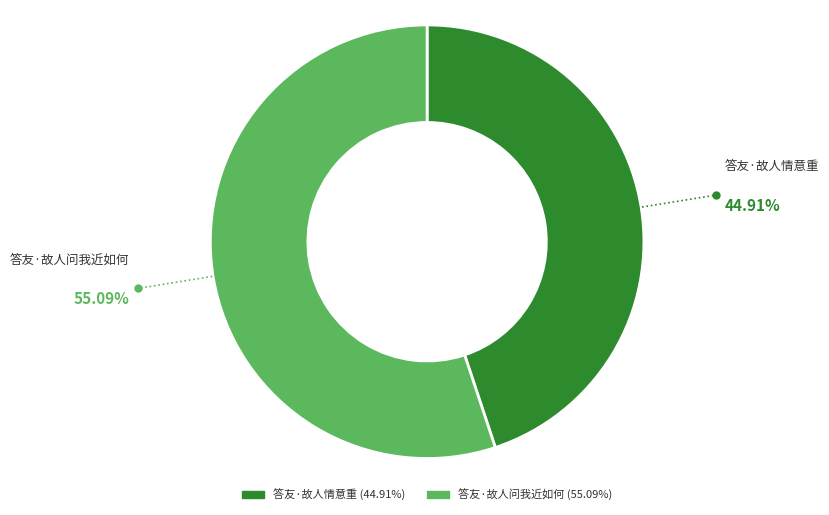

Count the number of slices in the pie.

2